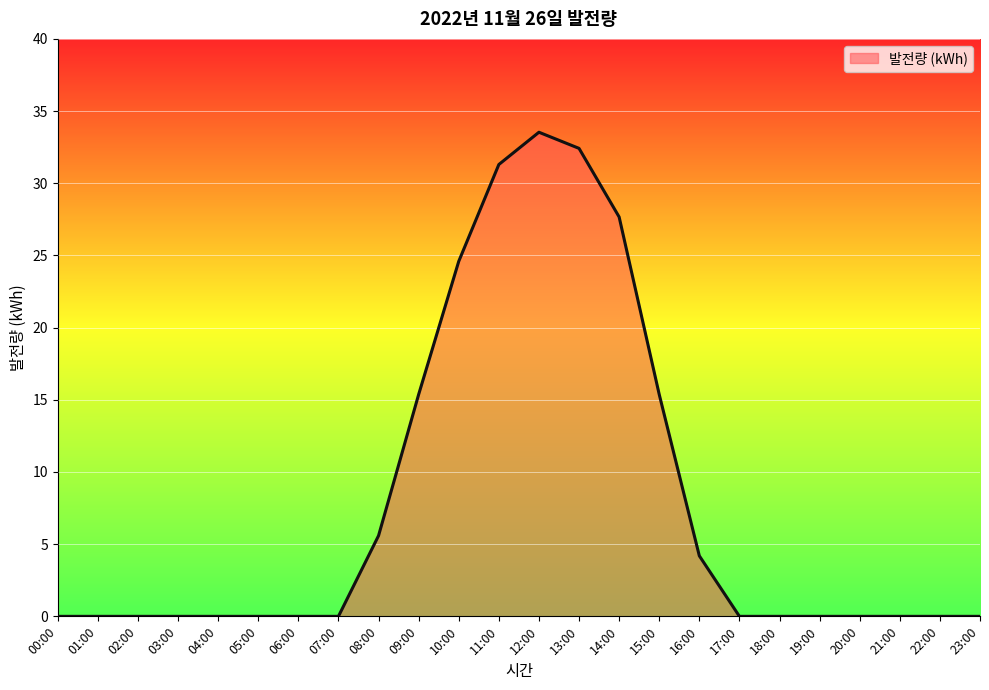

What is the difference between the values at 09:00 and 05:00?

15.4